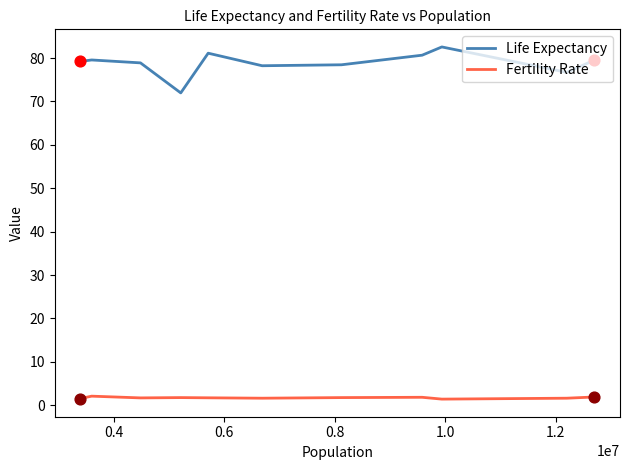

At how many categories does at least one series exceed 58?

11